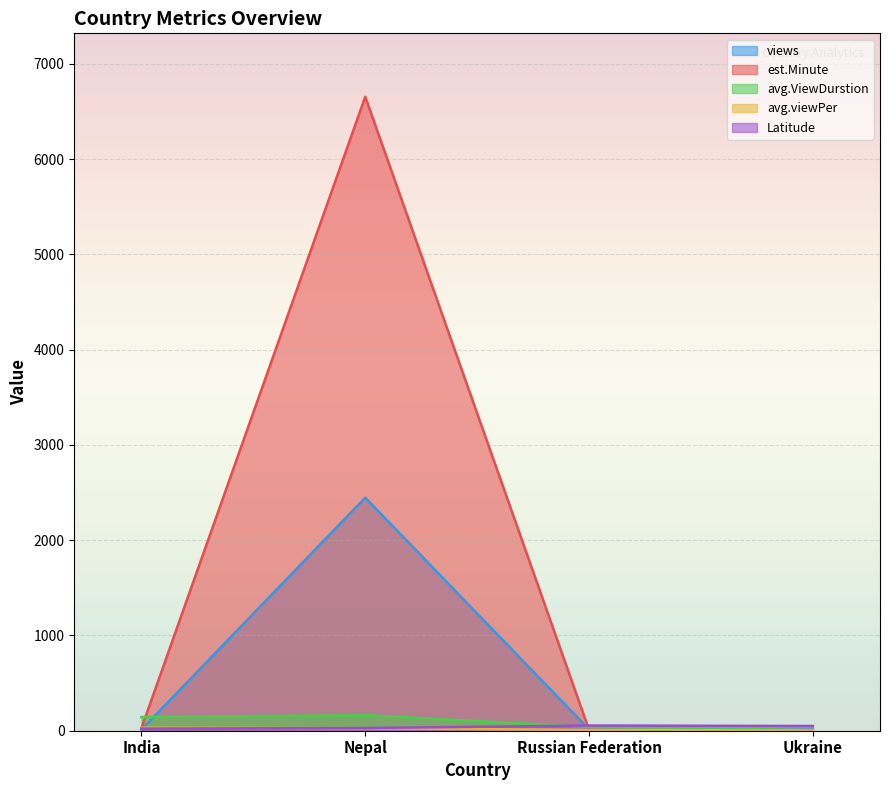

What position from the right is Russian Federation?

2